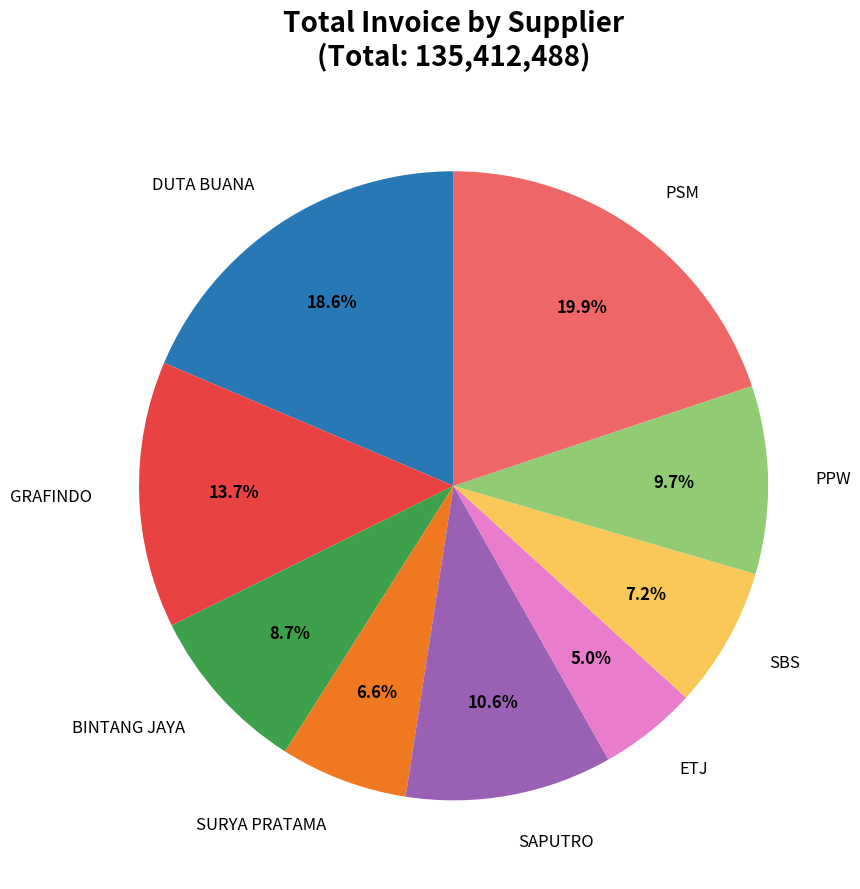

What percentage is the SURYA PRATAMA slice, to the nearest percent?

7%